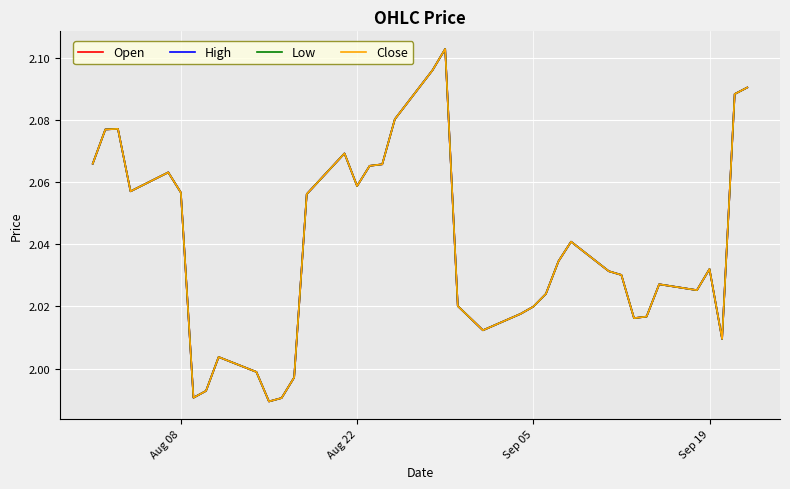

True or false: Open and Low intersect in this chart.

False